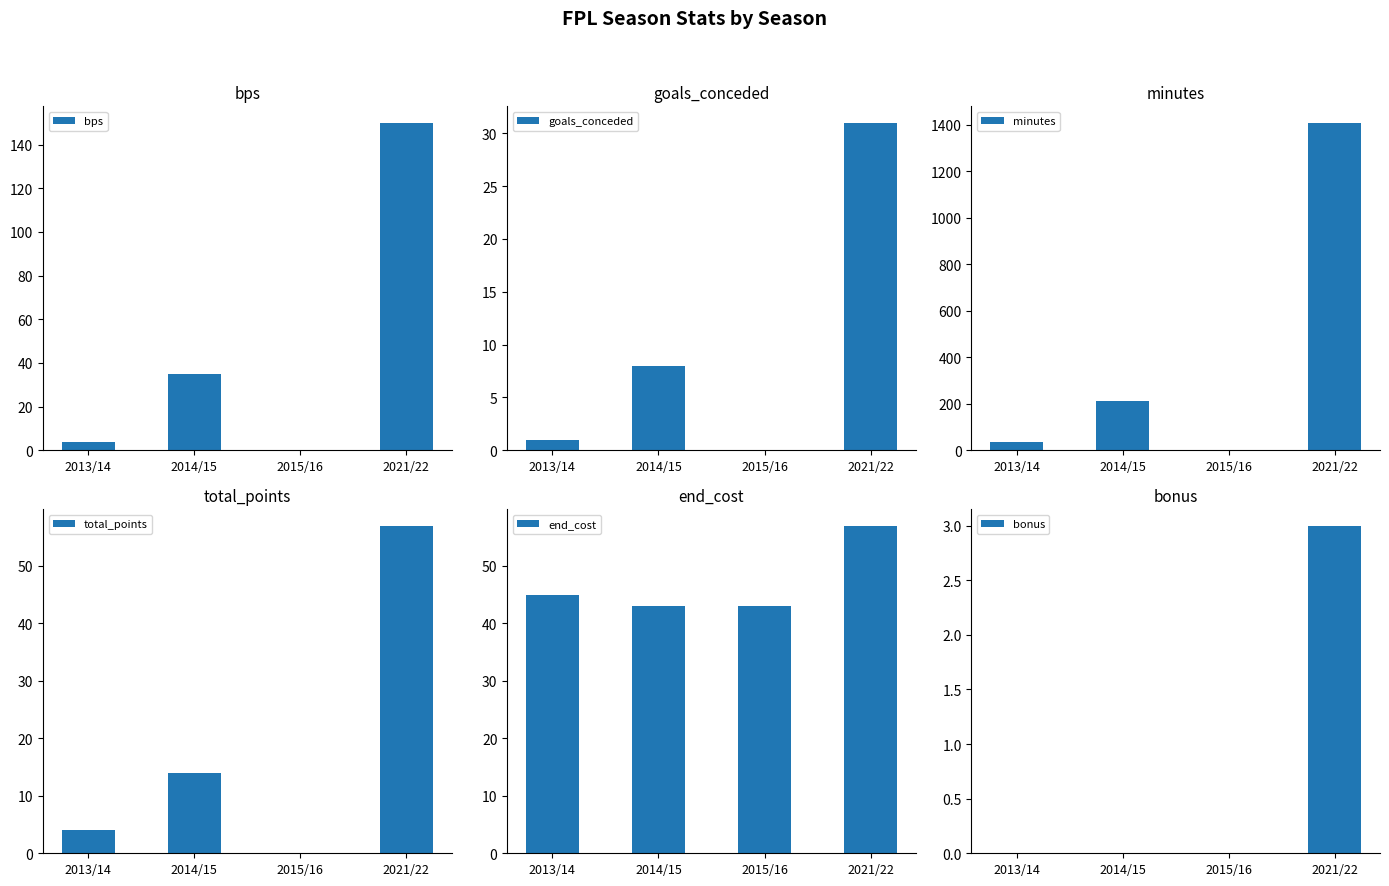

What is the label of the 4th bar from the left?

2021/22